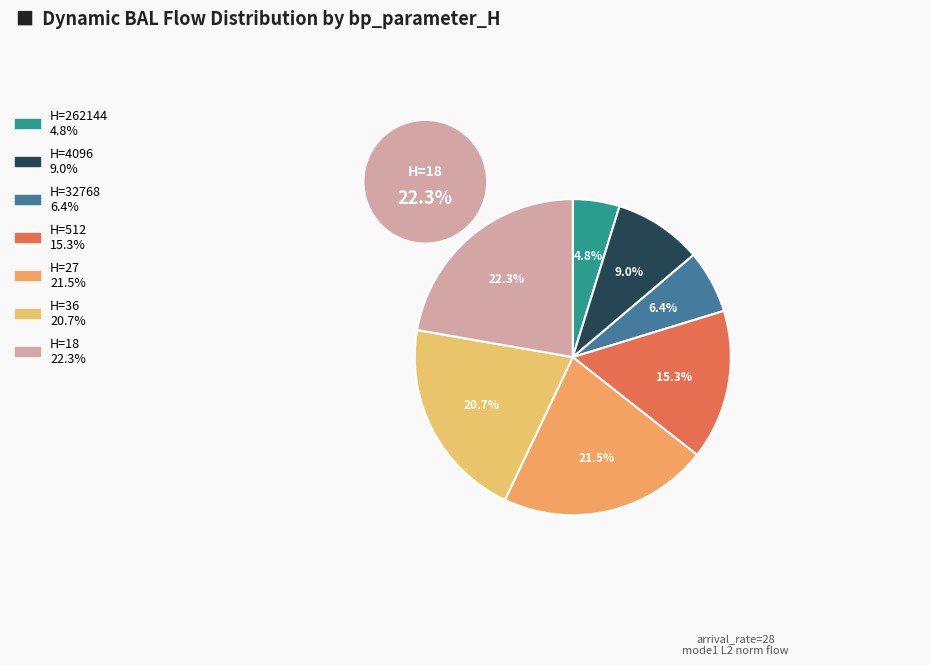

To the nearest percent, what is the combined percentage of 32768 and 4096?

15%